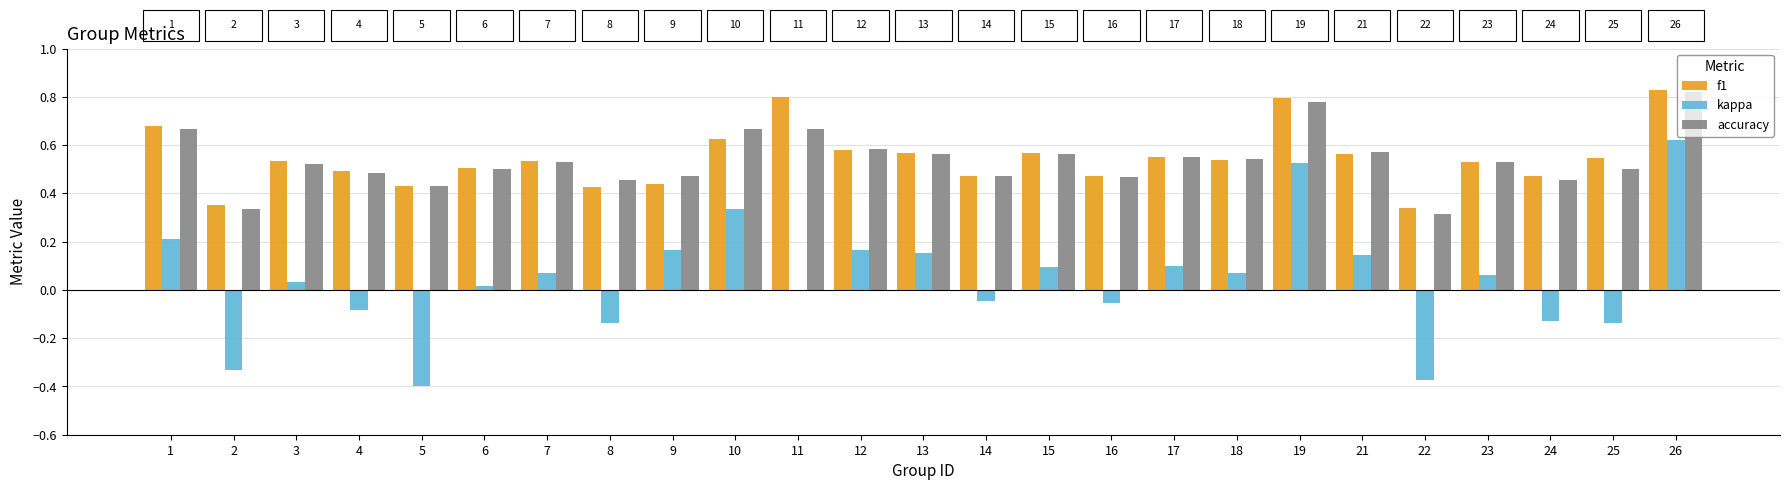

Is the value of accuracy at 24 greater than the value of f1 at 18?

No